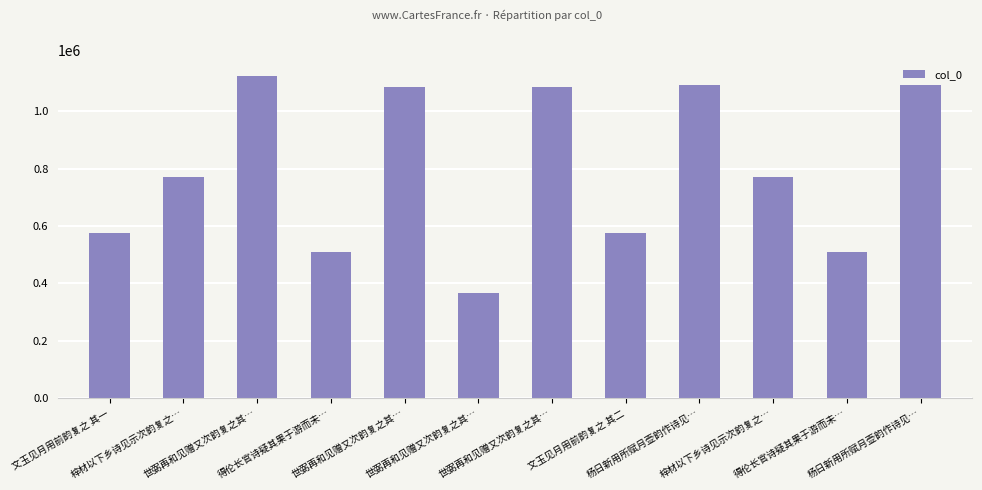

How many bars are there in total?

12